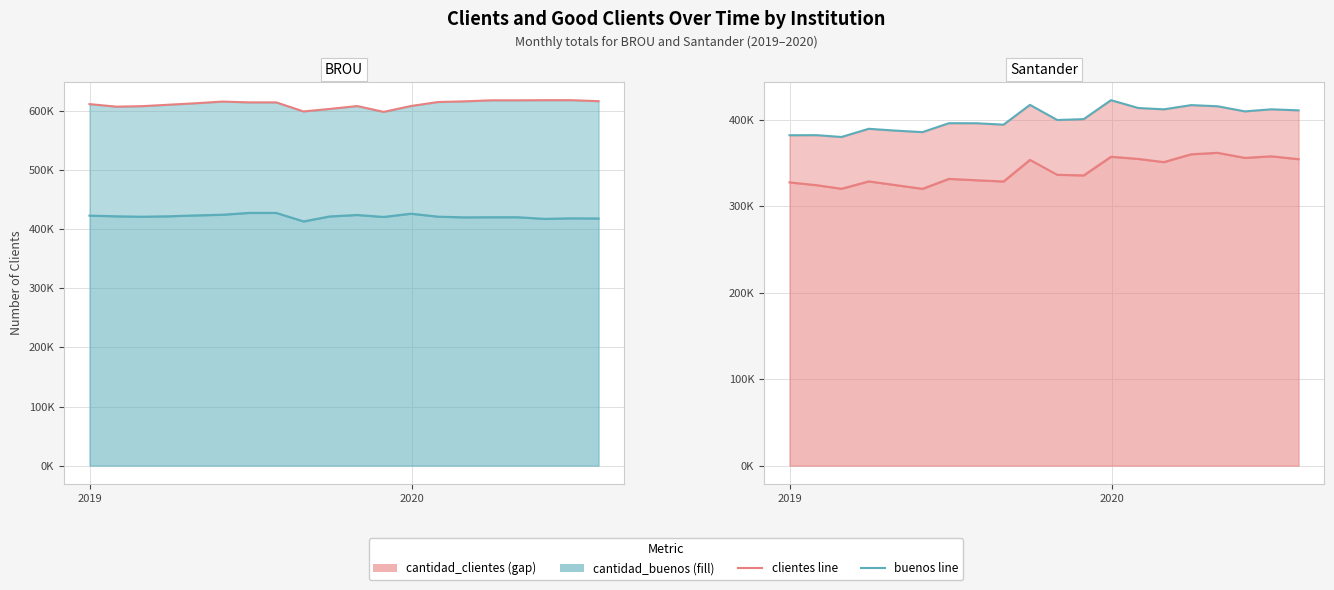

Which series has the largest total across all categories?

clientes line (BROU)